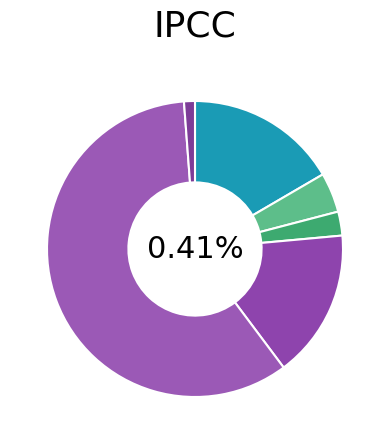

To the nearest percent, what is the combined percentage of 2 and 0?

17%